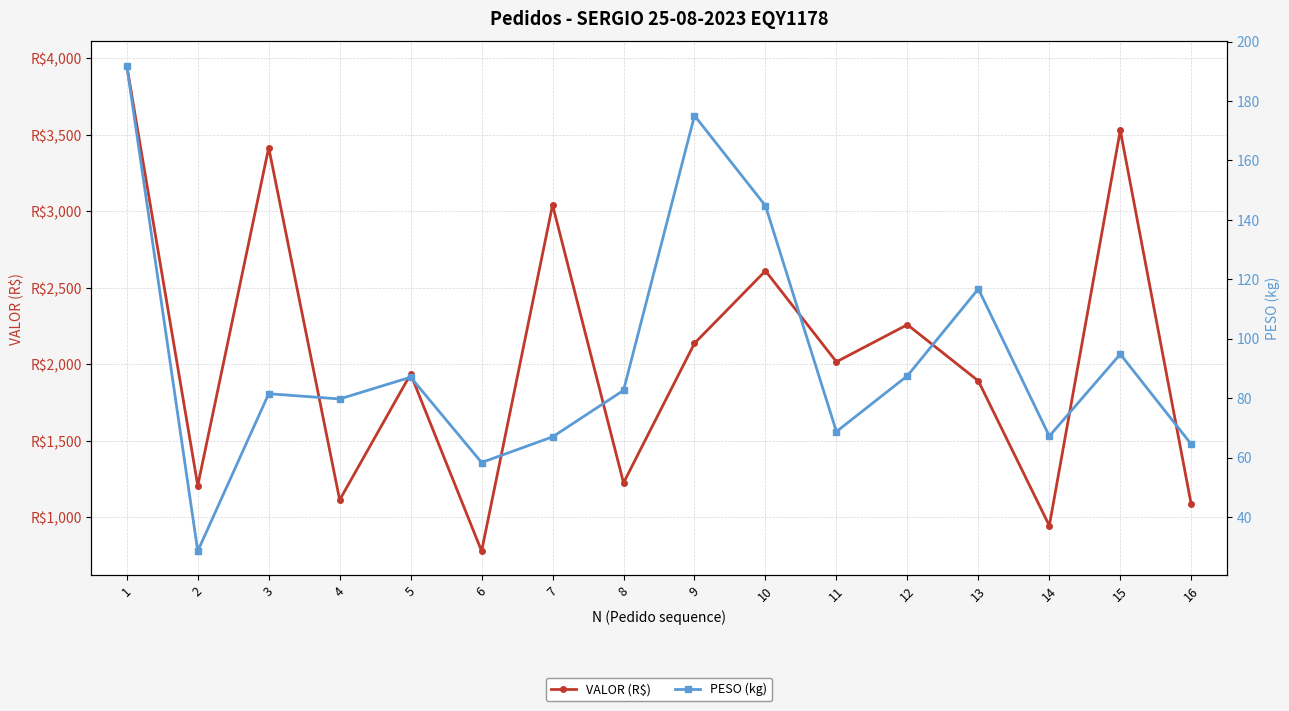

How many lines are shown in the chart?

2